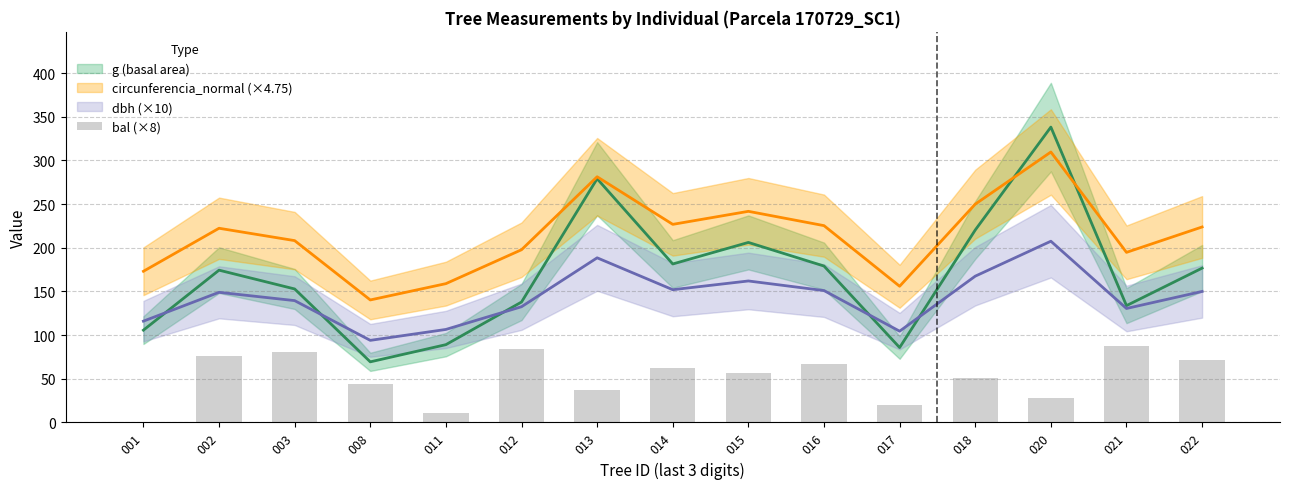

At which label does the data first exceed 56?

002